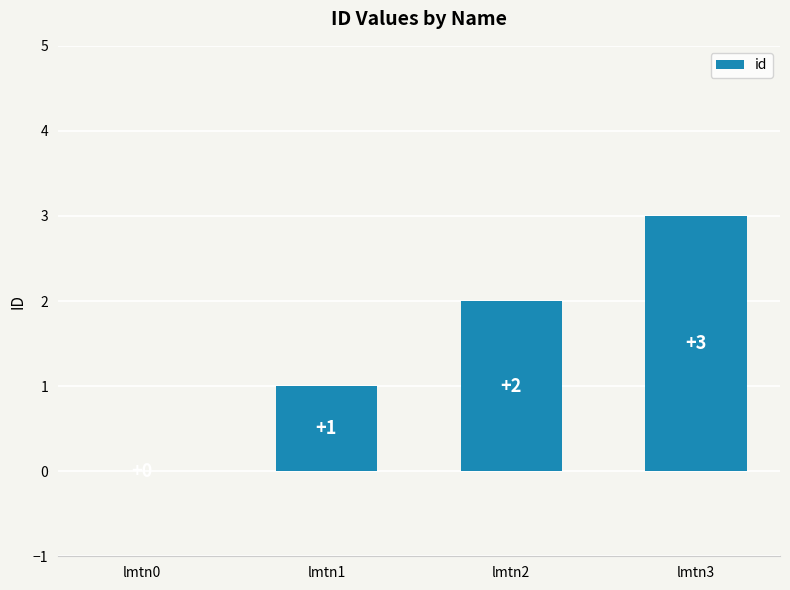

The chart shows a value of 1 at lmtn0. True or false?

False